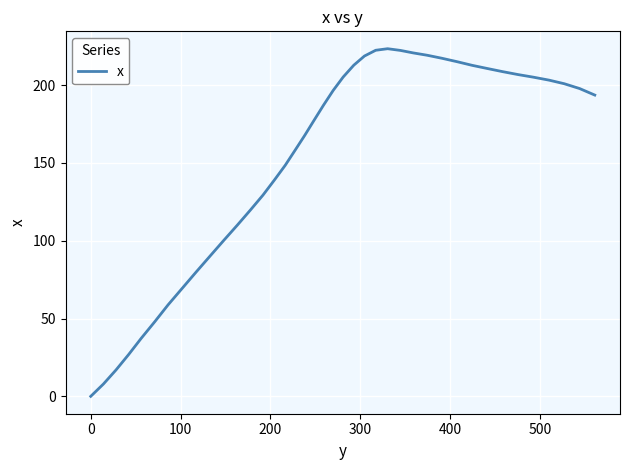

What is the greatest value displayed?

223.4